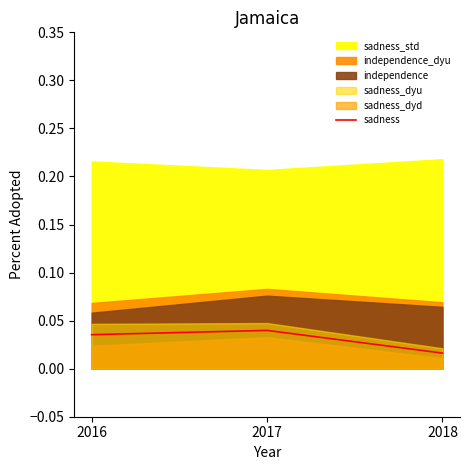

Which has a higher value, 2016 or 2017?

2017